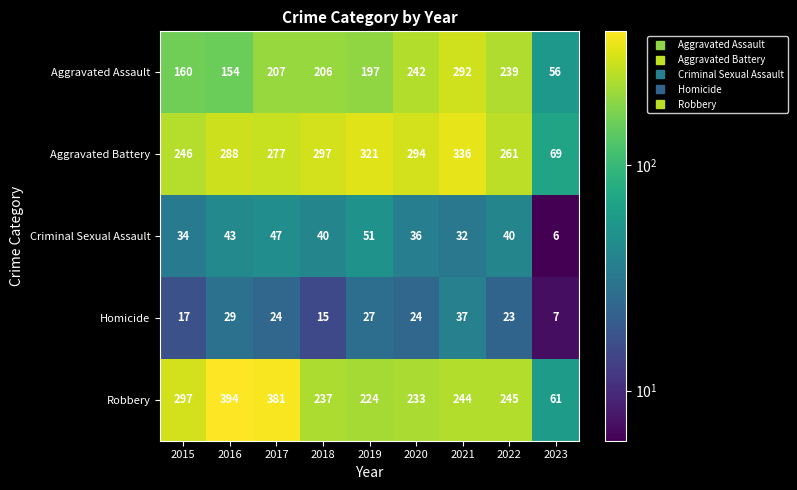

At how many categories does at least one series exceed 20?

9